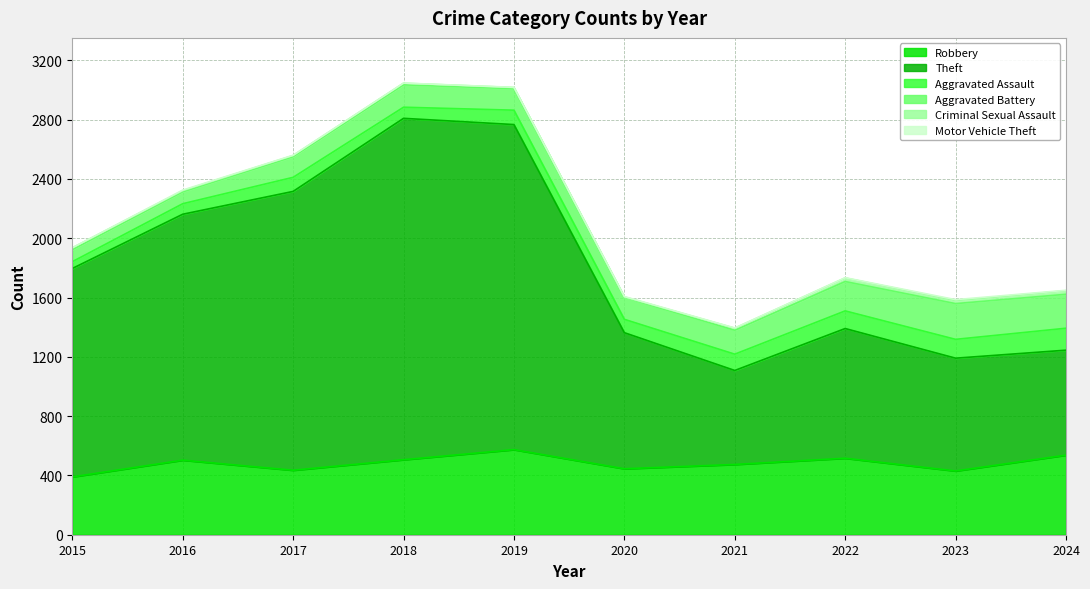

Rank the series at 2024 from lowest to highest value.

Motor Vehicle Theft, Criminal Sexual Assault, Aggravated Assault, Aggravated Battery, Robbery, Theft